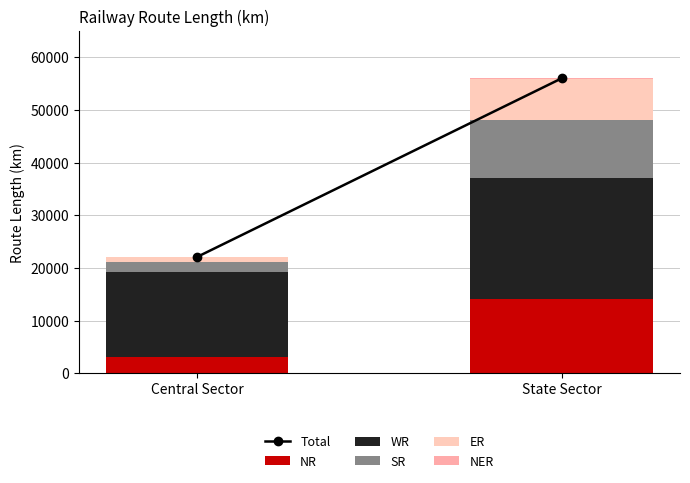

Are the bars grouped side by side (vs. stacked)?

No